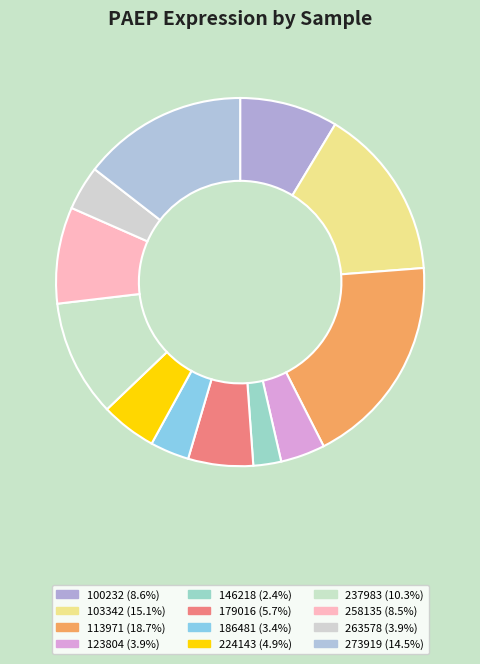

To the nearest percent, what percentage of the pie is 224143?

5%